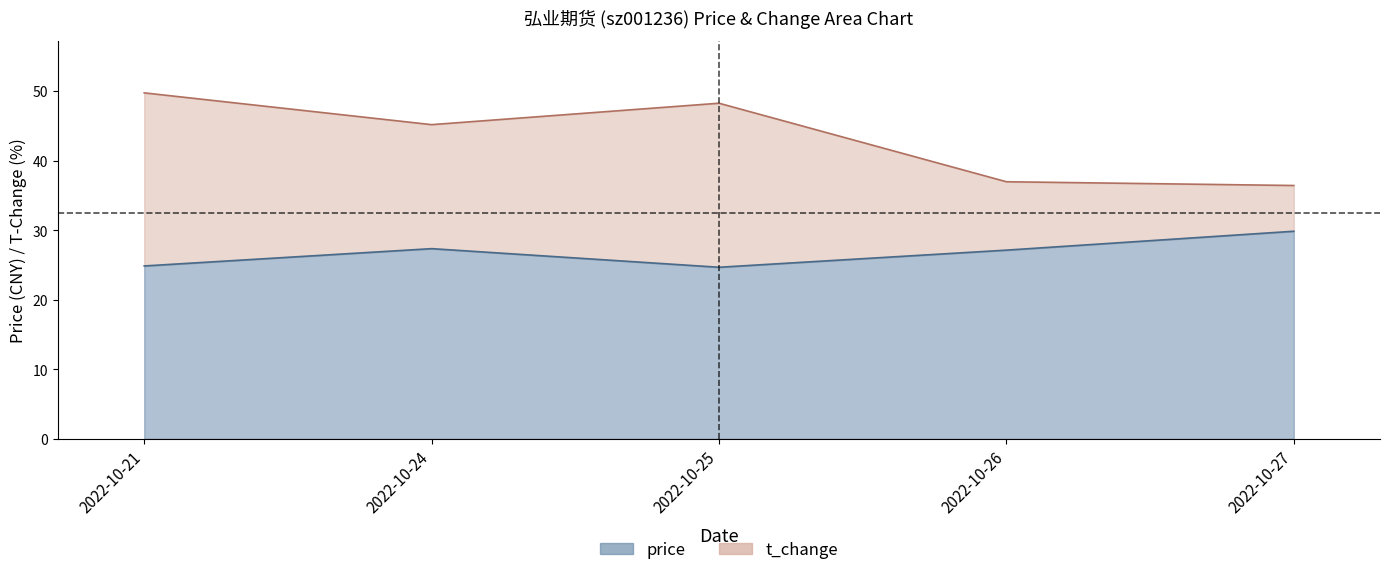

Reading left to right, transcribe all the data shown in this chart.

price: 24.9	27.3	24.7	27.1	29.8
t_change: 49.7	45.2	48.2	37.0	36.4